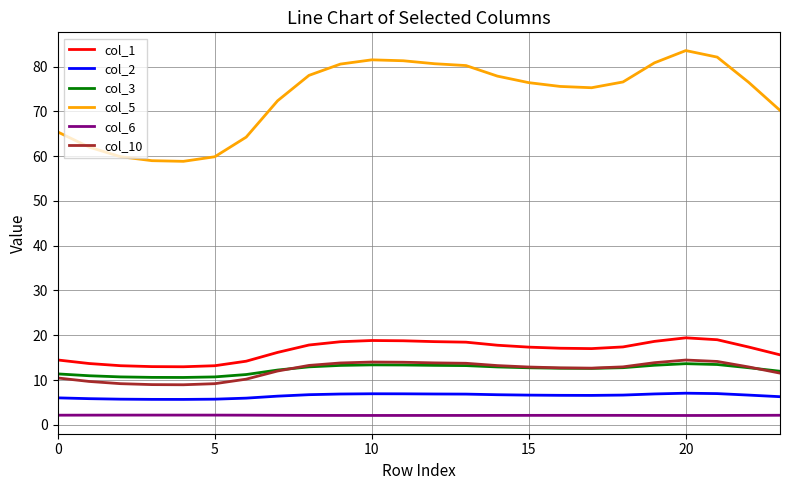

In col_6, how many points are lower than both neighbors (excluding endpoints)?

2